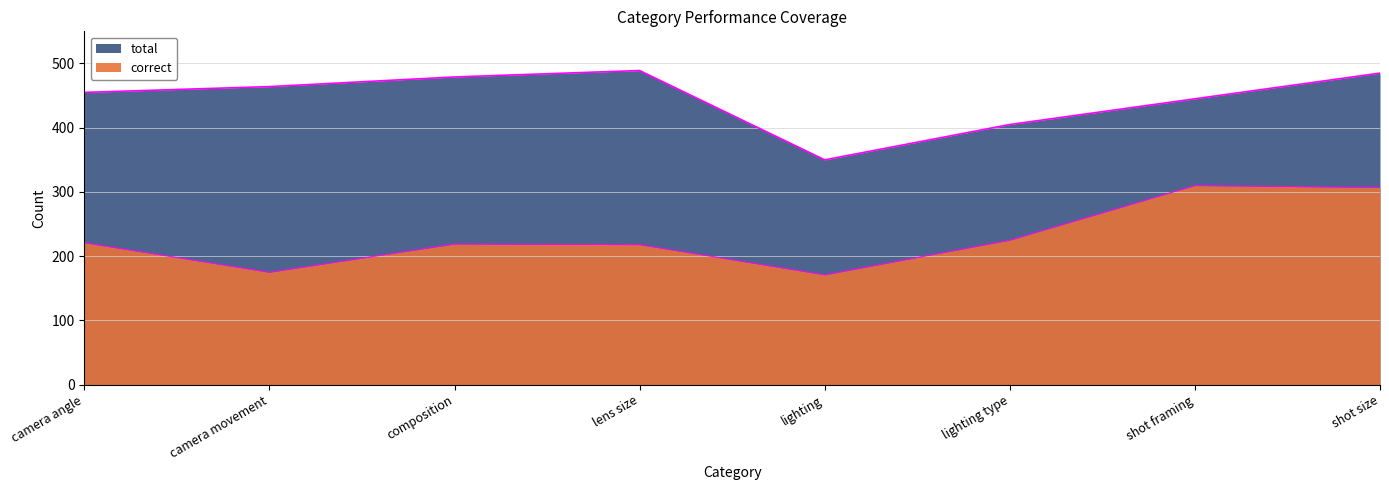

List the labels in order of correct value, smallest first.

lighting, camera movement, lens size, composition, camera angle, lighting type, shot size, shot framing